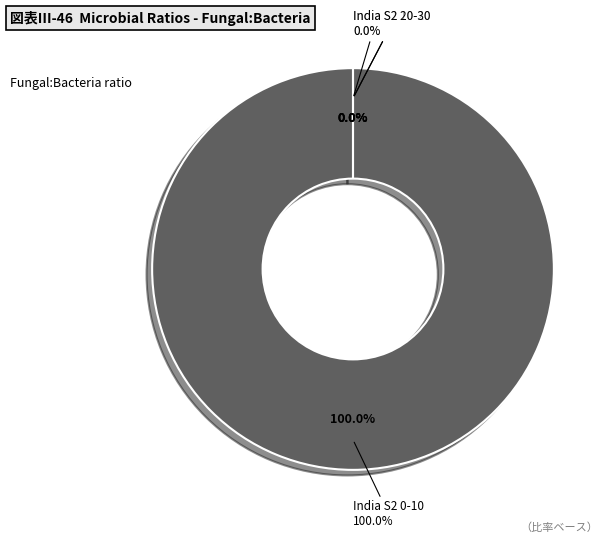

Combined, do India S2 10-20 and India S2 0-10 account for over 50%?

Yes